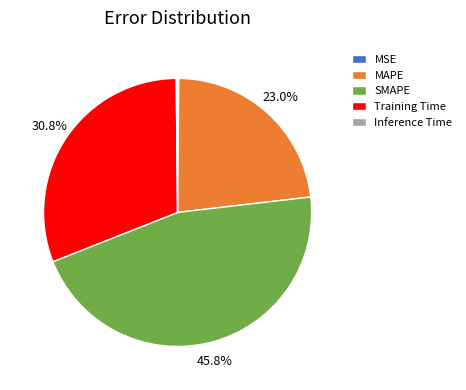

Is it true that SMAPE is 46% of the pie?

True